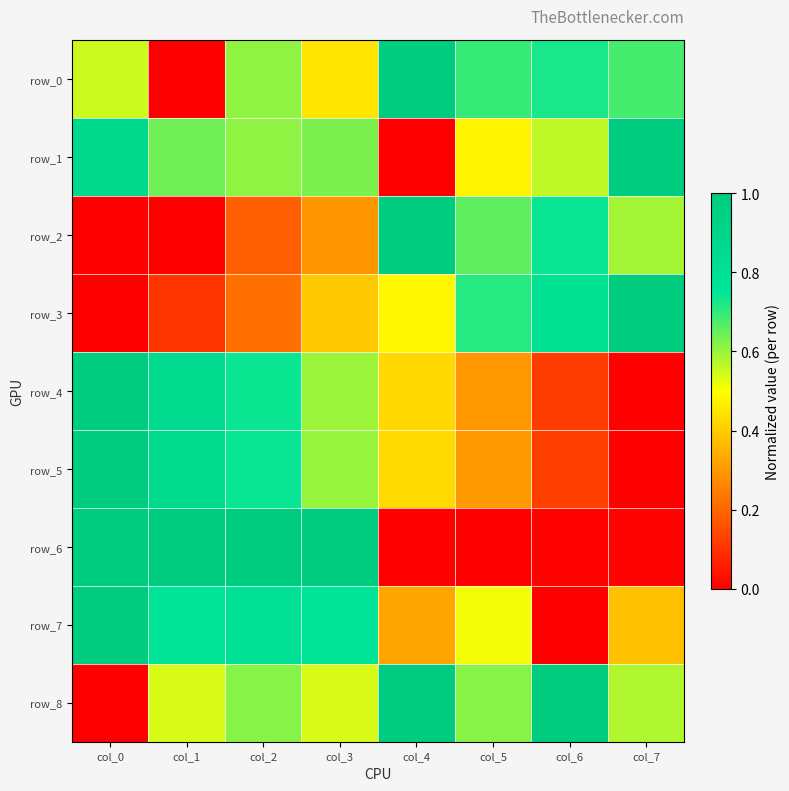

Is it true that row_8 equals 0.6 at col_7?

True